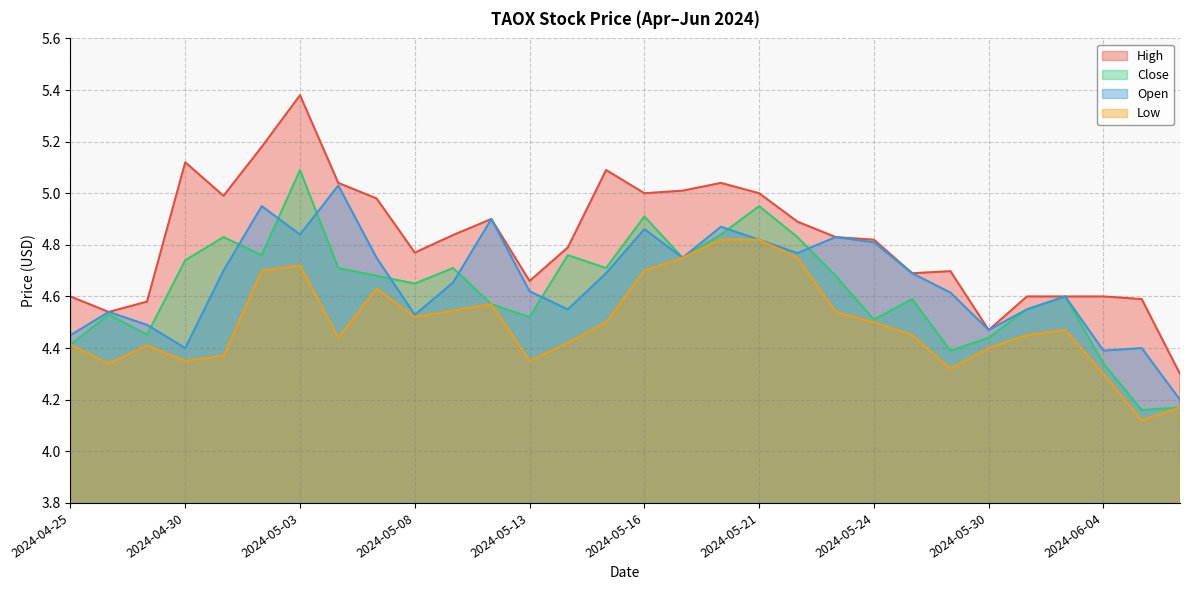

The Close series shows 4.2 at 2024-06-05. True or false?

True